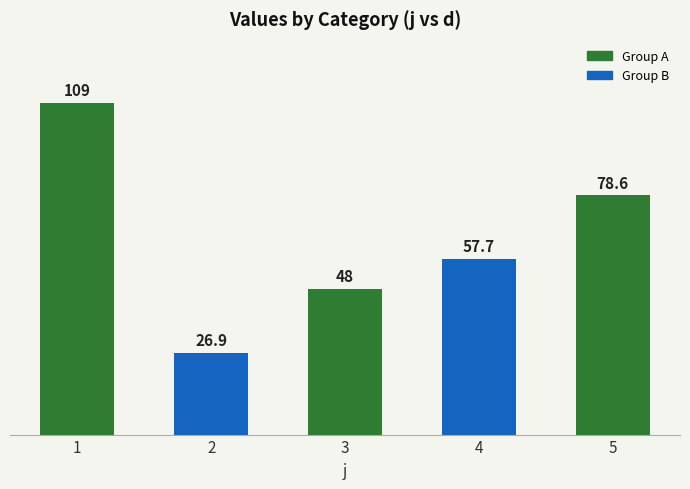

Which has a higher value, 5 or 2?

5